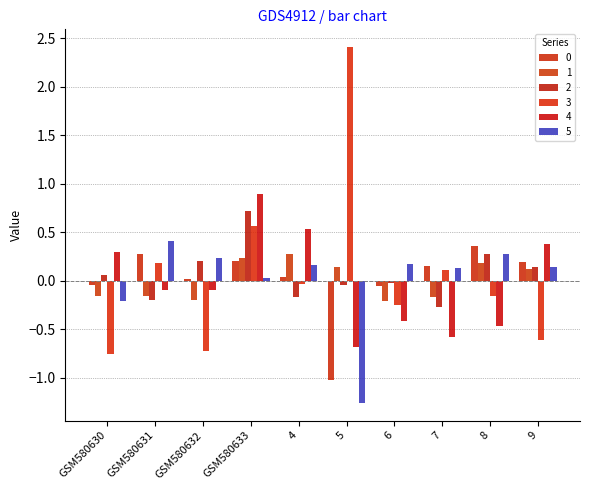

Are the bars horizontal?

No